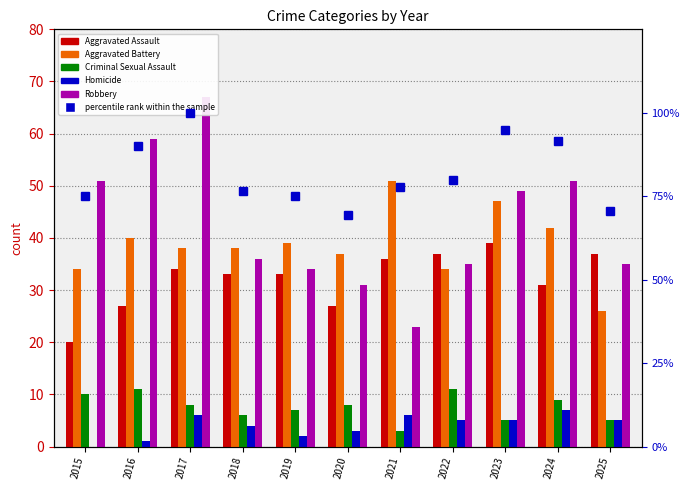

What is the lowest value of the Criminal Sexual Assault series?

3.0